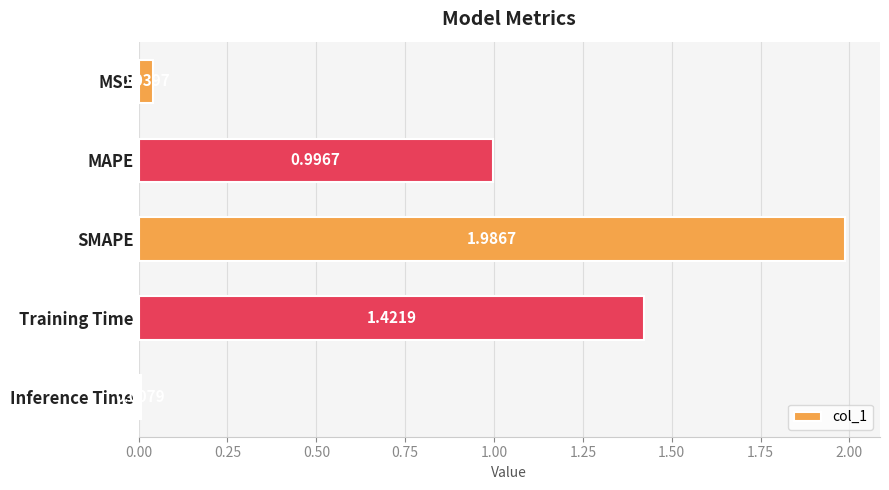

List the labels in order of value, largest first.

SMAPE, Training Time, MAPE, MSE, Inference Time